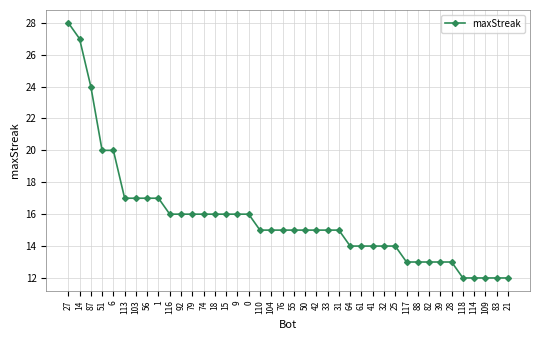

What is the difference between the second highest and minimum values?

15